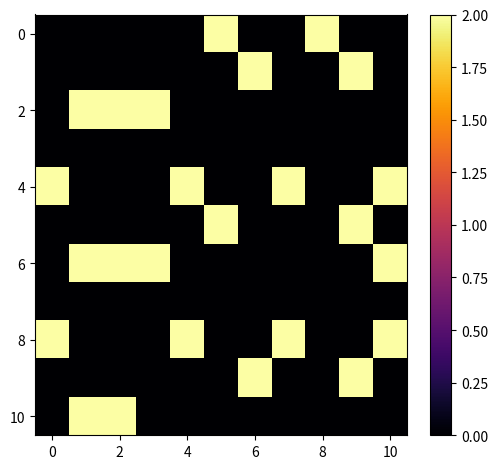

Which series has the largest total across all categories?

4